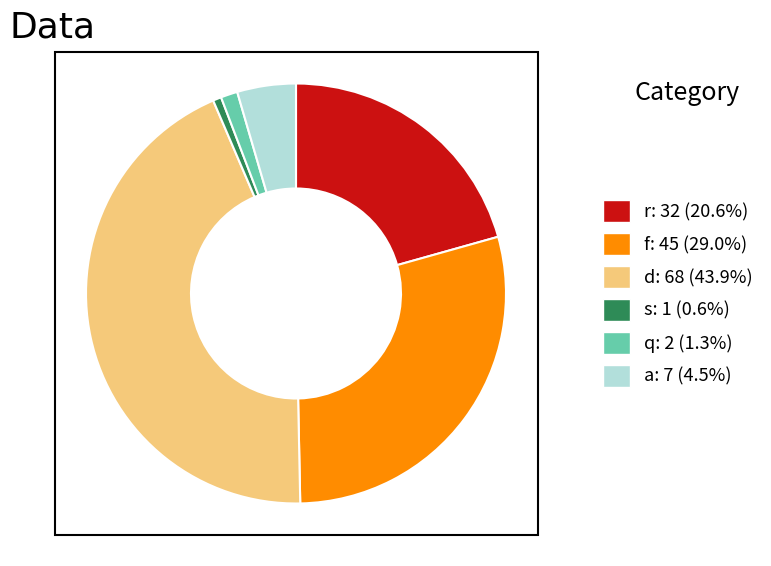

Is it true that r is 8% of the pie?

False